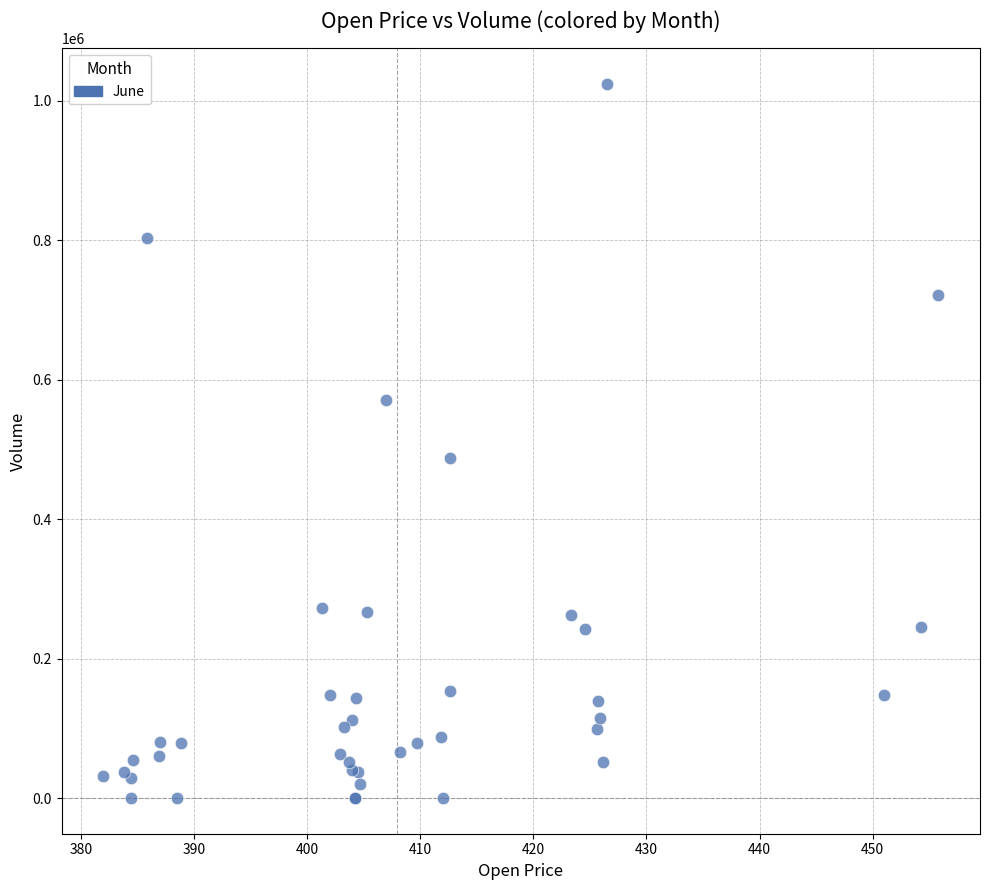

What Y value in the scatter plot is closest to 511869?

487522